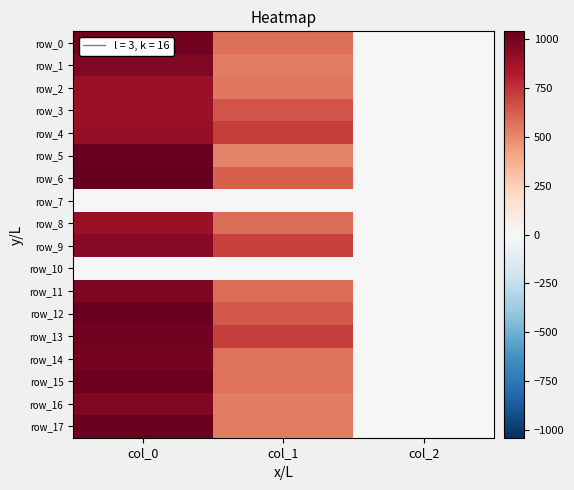

Which series has the largest range (max minus min)?

row_6